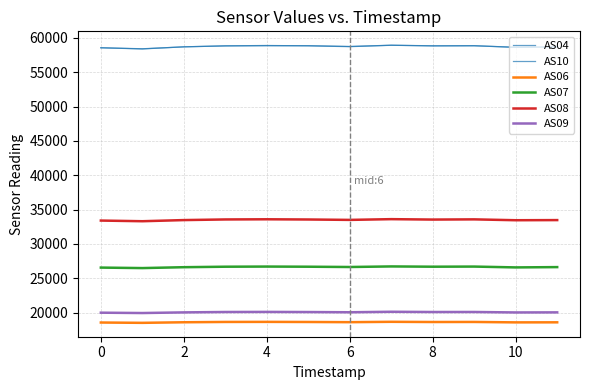

Is this an area chart (filled region under the line)?

No